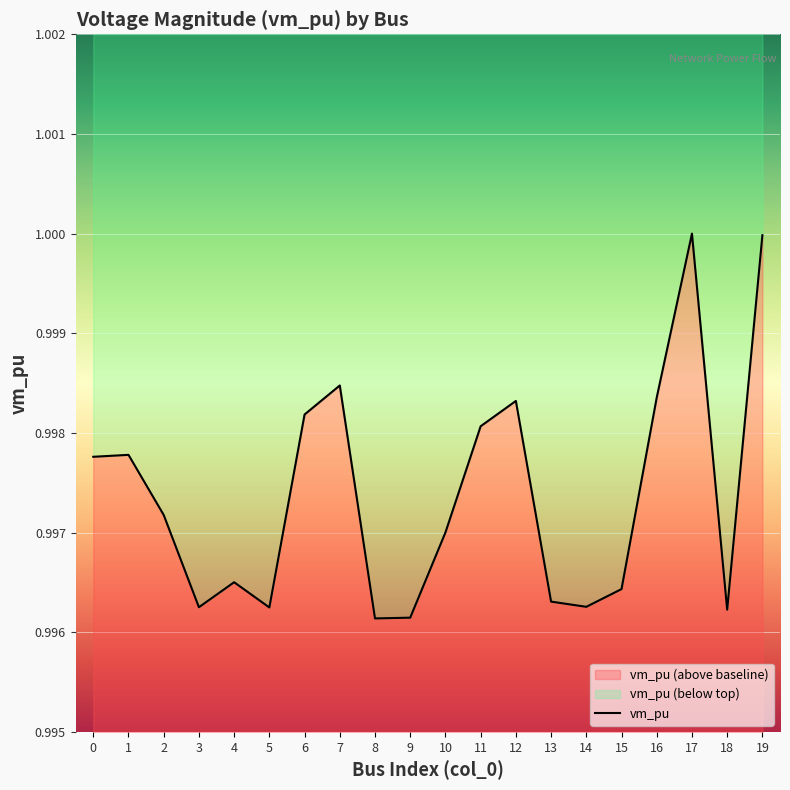

How many interior local peaks (higher than both neighbors) does the data have?

5